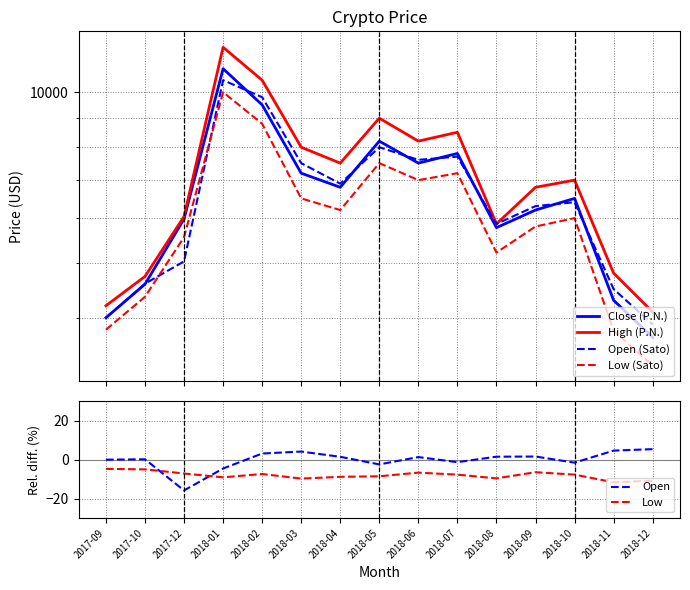

True or false: High (P.N.) and Close (P.N.) cross at least once.

False